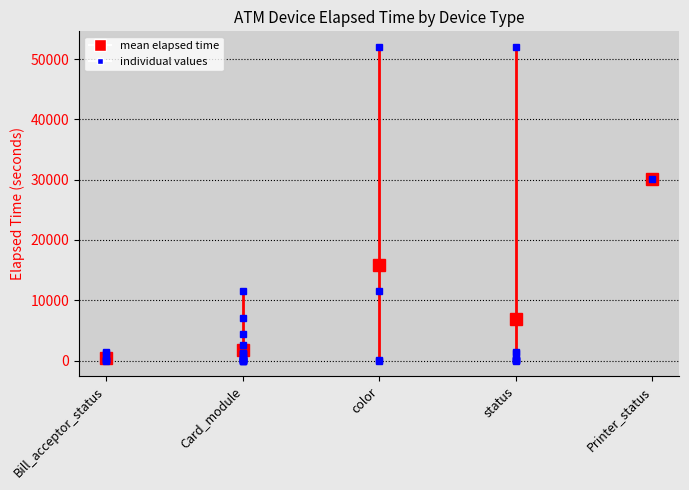

The chart shows a value of 1395 at Bill_acceptor_status. True or false?

True